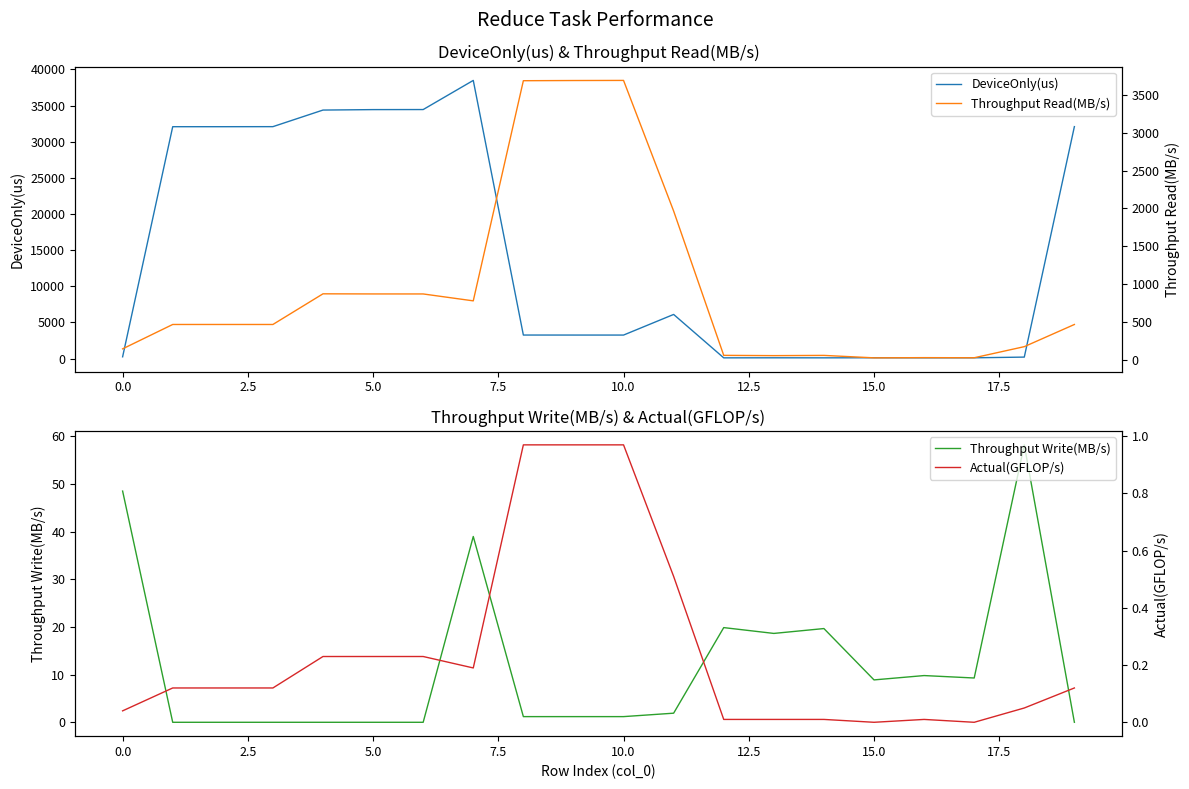

Reading left to right, what are all the values shown in this chart?

DeviceOnly(us): 241.6	32074.9	32075.9	32081.9	34377.5	34440.3	34448.3	38477.6	3253.5	3251.3	3250.1	6103.1	98.3	104.7	99.3	109.7	99.6	105.0	201.4	32086.4
Throughput Write(MB/s): 48.5	0.0	0.0	0.0	0.0	0.0	0.0	39.0	1.2	1.2	1.2	1.9	19.9	18.6	19.7	8.9	9.8	9.3	58.2	0.0
Throughput Read(MB/s): 145.5	467.7	467.6	467.6	872.7	871.1	870.9	779.7	3688.3	3690.8	3692.2	1966.2	59.6	56.0	59.0	26.7	29.4	27.9	174.6	467.5
Actual(GFLOP/s): 0.0	0.1	0.1	0.1	0.2	0.2	0.2	0.2	1.0	1.0	1.0	0.5	0.0	0.0	0.0	0.0	0.0	0.0	0.1	0.1